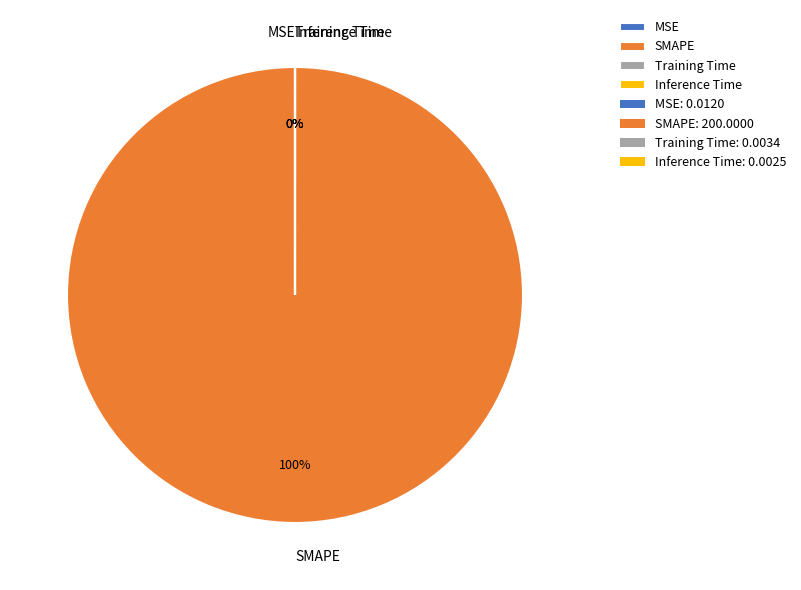

True or false: Inference Time accounts for 0% of the total.

True